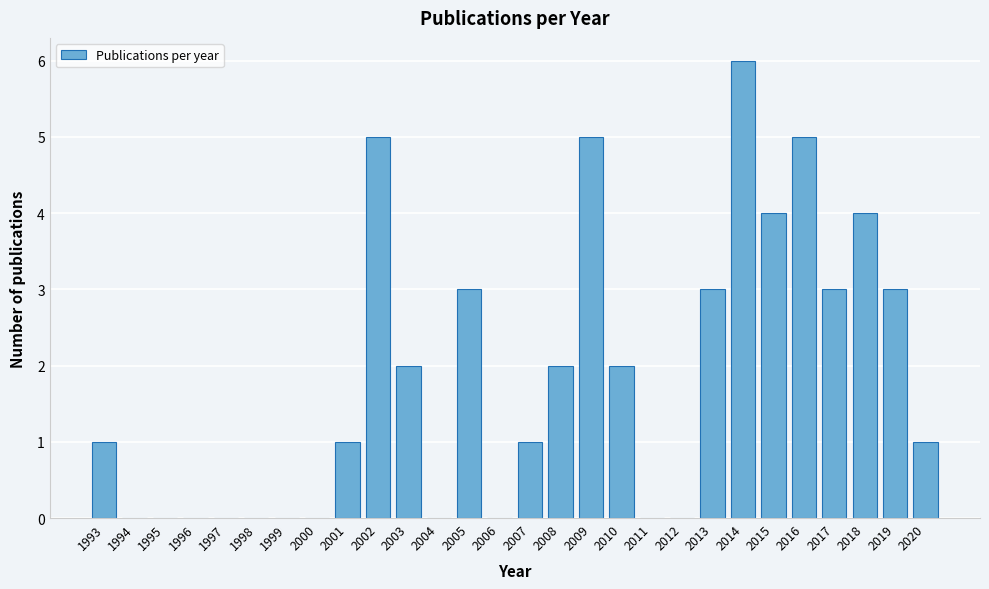

Which range on the x-axis has the tallest bar?

2013.5 to 2014.5